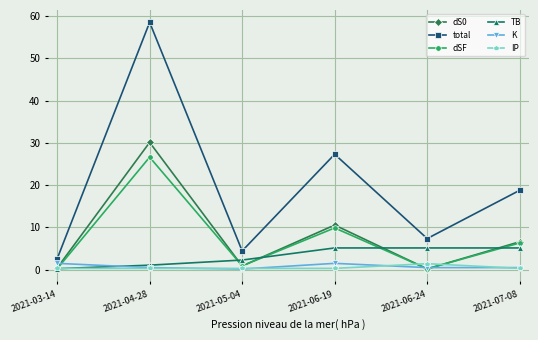

Which series changed the most between 2021-05-04 and 2021-06-24?

total